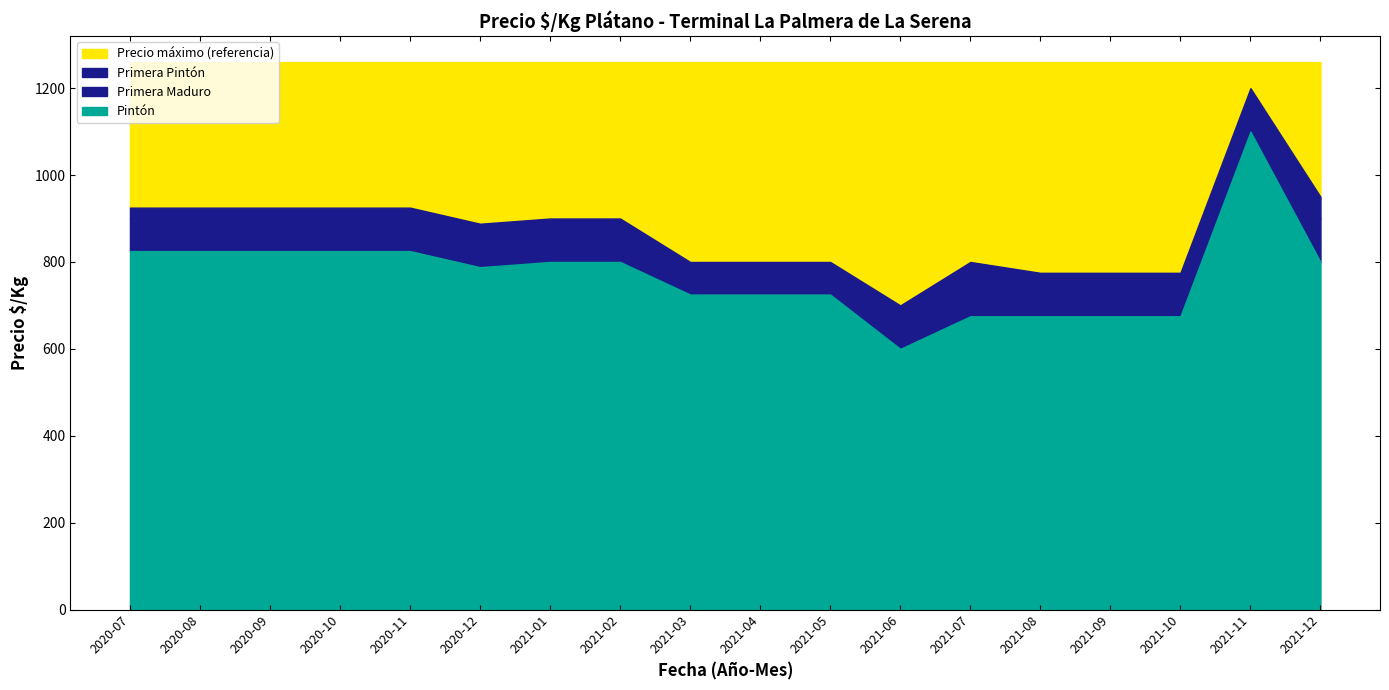

What is the minimum value for Pintón?

600